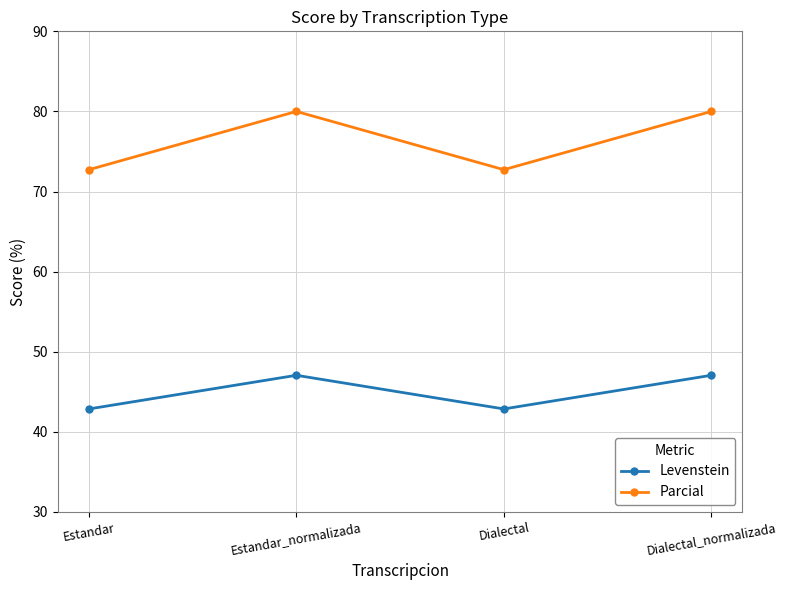

What is the sum of the Parcial values at Estandar_normalizada and Dialectal_normalizada?

160.0